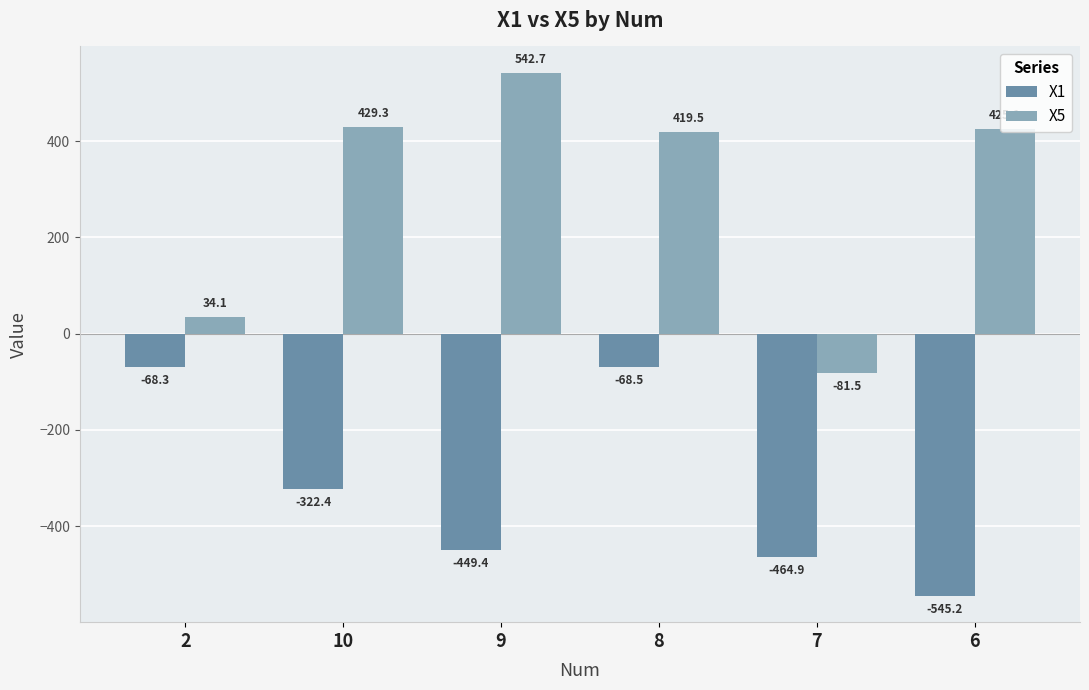

Rank the series at 8 from lowest to highest value.

X1, X5